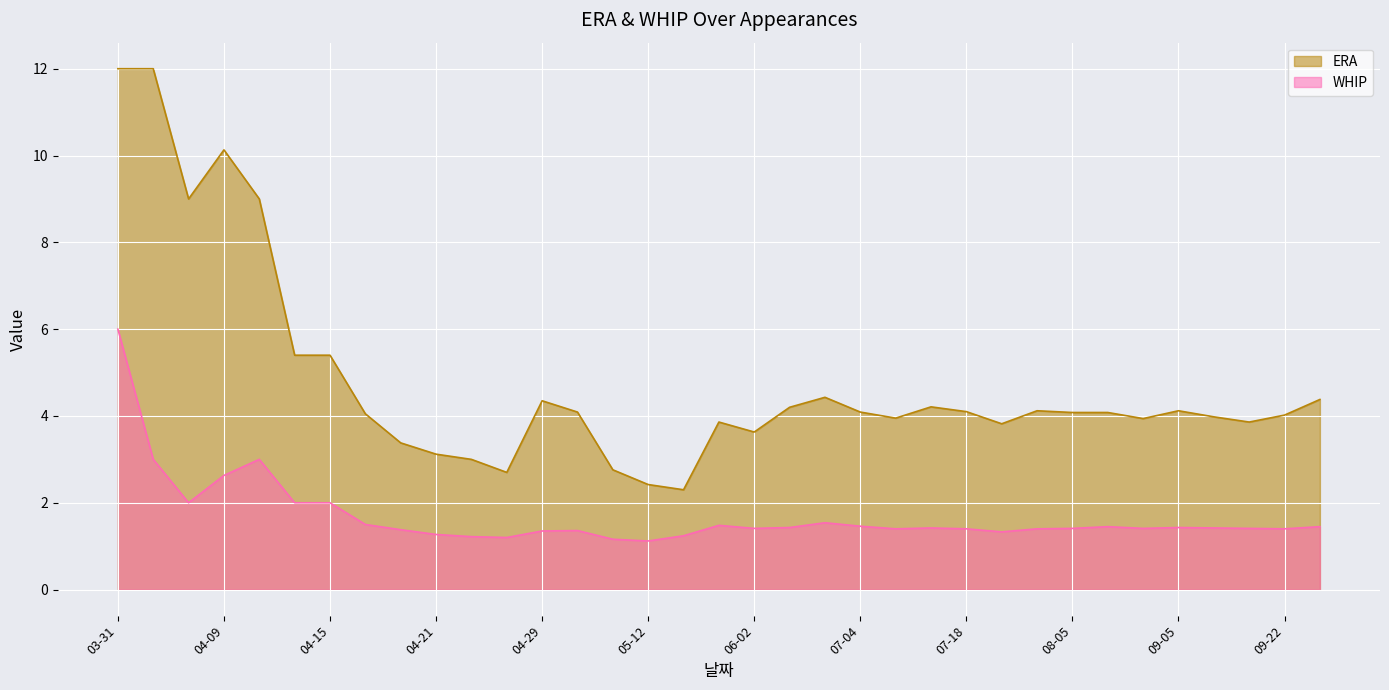

Reading left to right, list all the values displayed in this chart.

03-31=6.0	04-04=3.0	04-07=2.0	04-09=2.6	04-11=3.0	04-13=2.0	04-15=2.0	04-18=1.5	04-19=1.4	04-21=1.3	04-23=1.2	04-28=1.2	04-29=1.4	05-02=1.4	05-06=1.2	05-12=1.1	05-18=1.2	05-26=1.5	06-02=1.4	06-09=1.4	06-28=1.5	07-04=1.5	07-09=1.4	07-13=1.4	07-18=1.4	07-25=1.3	07-30=1.4	08-05=1.4	09-01=1.4	09-02=1.4	09-05=1.4	09-09=1.4	09-15=1.4	09-22=1.4	10-03=1.4